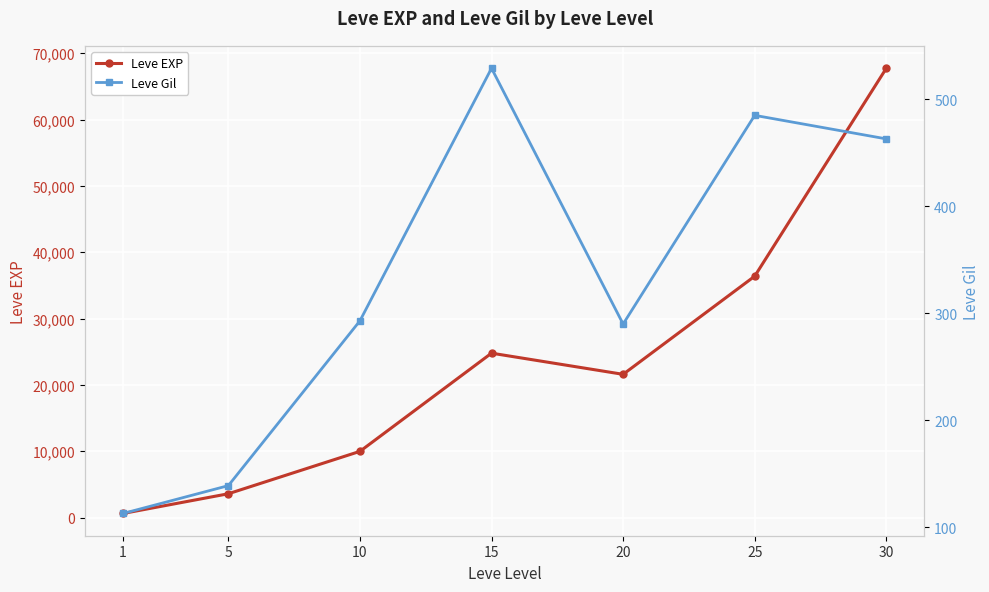

What is the difference between the highest and lowest values at 15?

24261